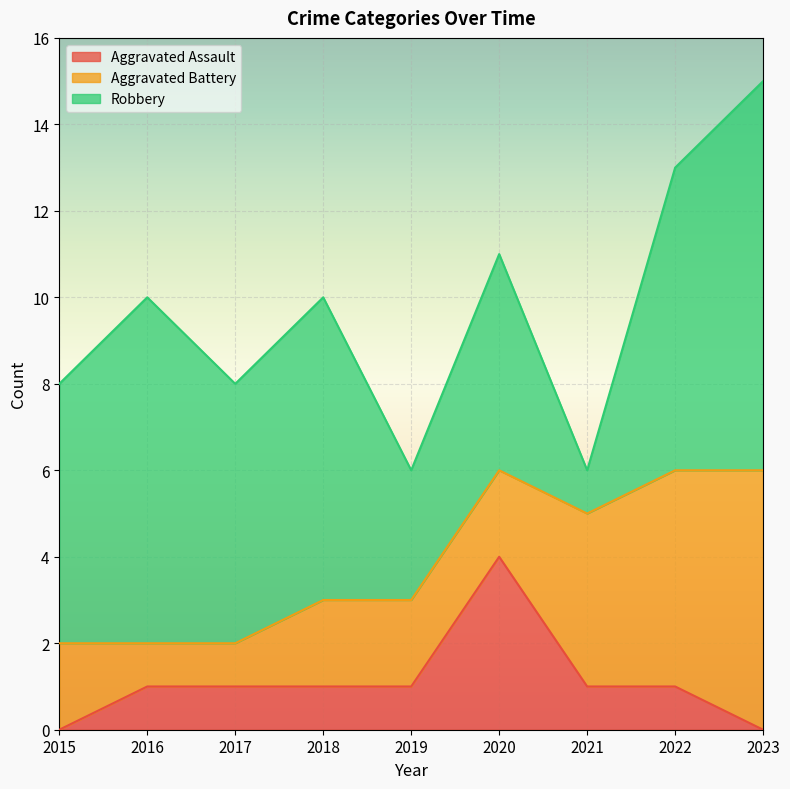

At which label does Aggravated Assault reach its minimum?

2015